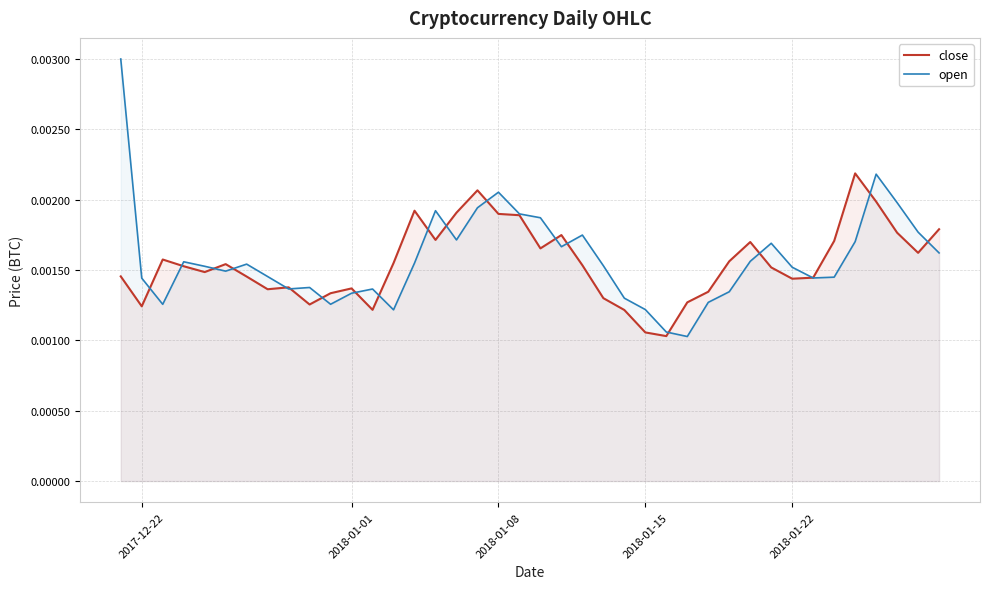

Count the number of categories in the chart.

40